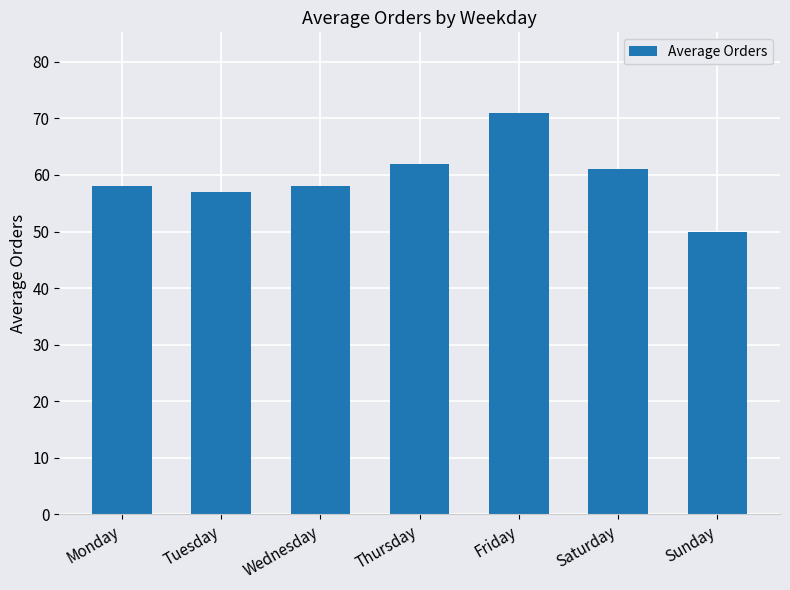

What is the difference between the maximum and second lowest values?

14